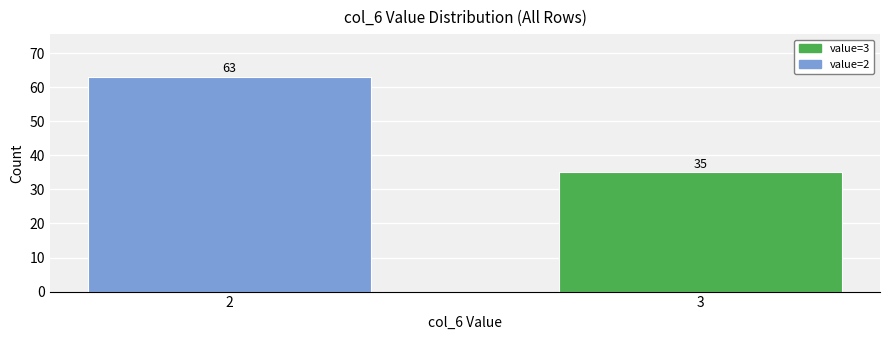

Reading left to right, what are all the values shown in this chart?

63	35